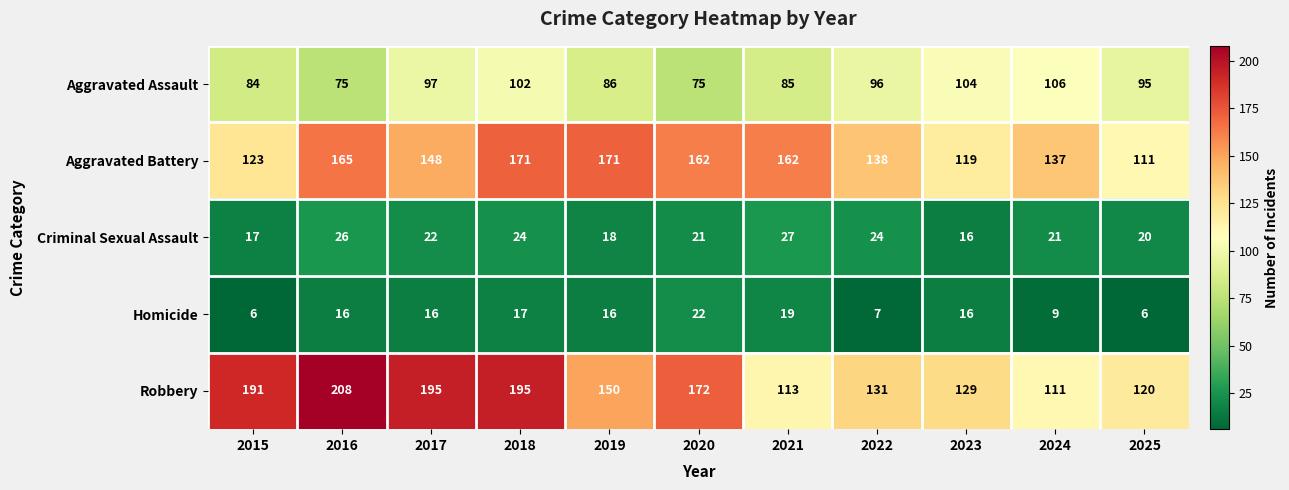

The Robbery series shows 54 at 2021. True or false?

False